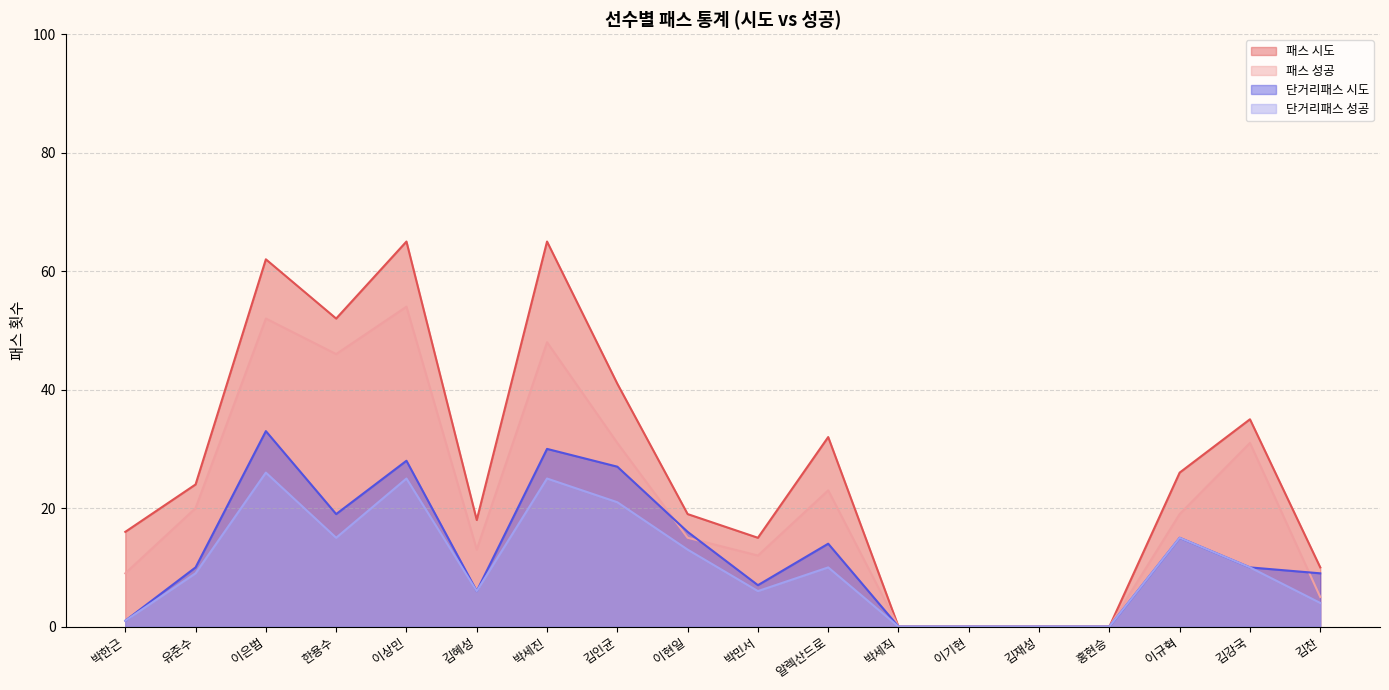

What is the maximum value shown in the chart?

65